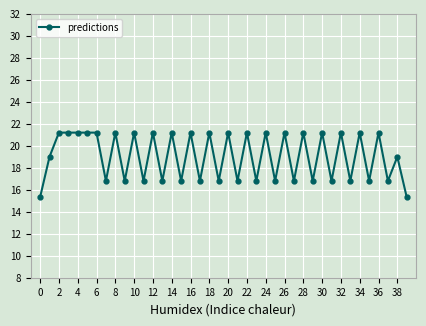

Reading left to right, list all the values displayed in this chart.

15.3	19.0	21.2	21.2	21.2	21.2	21.2	16.8	21.2	16.8	21.2	16.8	21.2	16.8	21.2	16.8	21.2	16.8	21.2	16.8	21.2	16.8	21.2	16.8	21.2	16.8	21.2	16.8	21.2	16.8	21.2	16.8	21.2	16.8	21.2	16.8	21.2	16.8	19.0	15.3